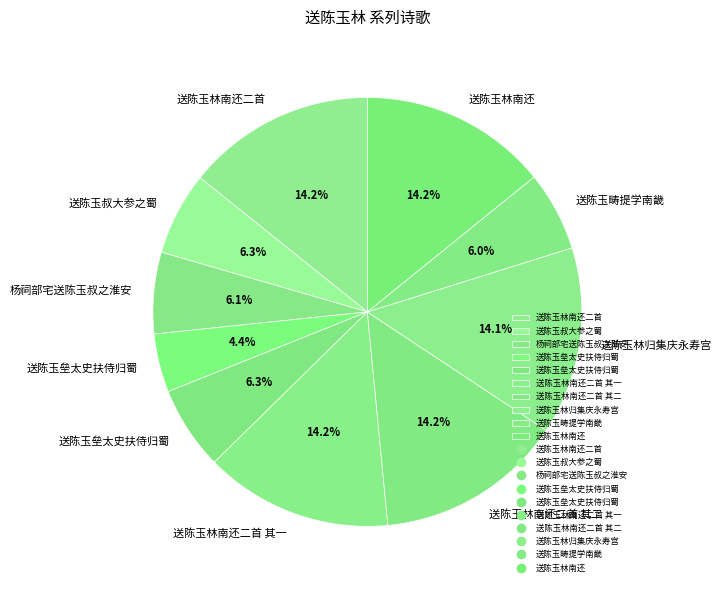

Count the number of slices in the pie.

10